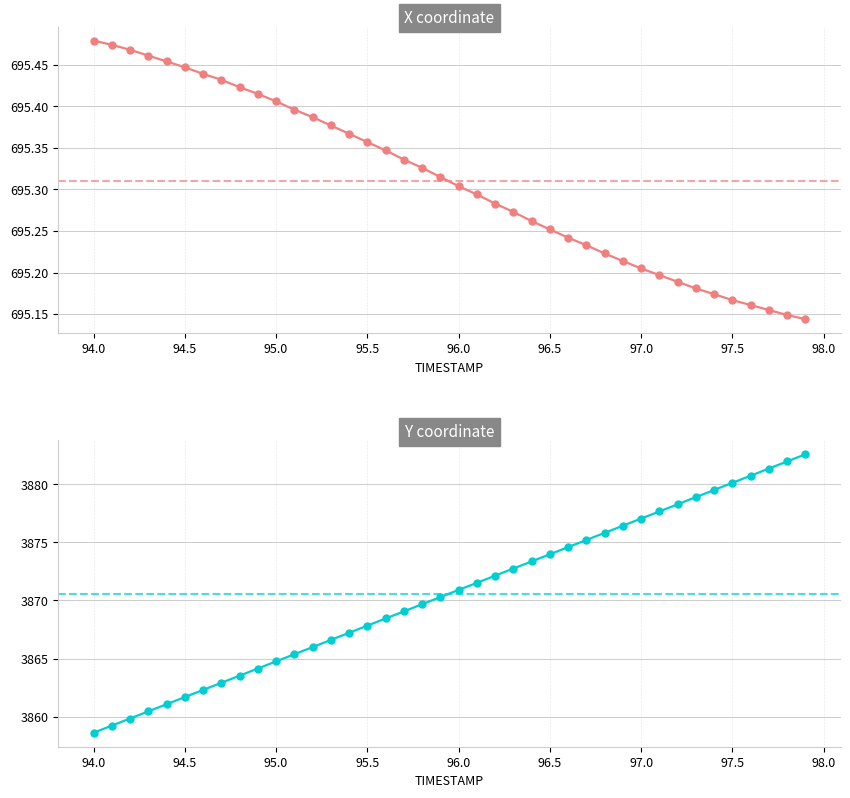

The X series shows 278.0 at 95.5. True or false?

False